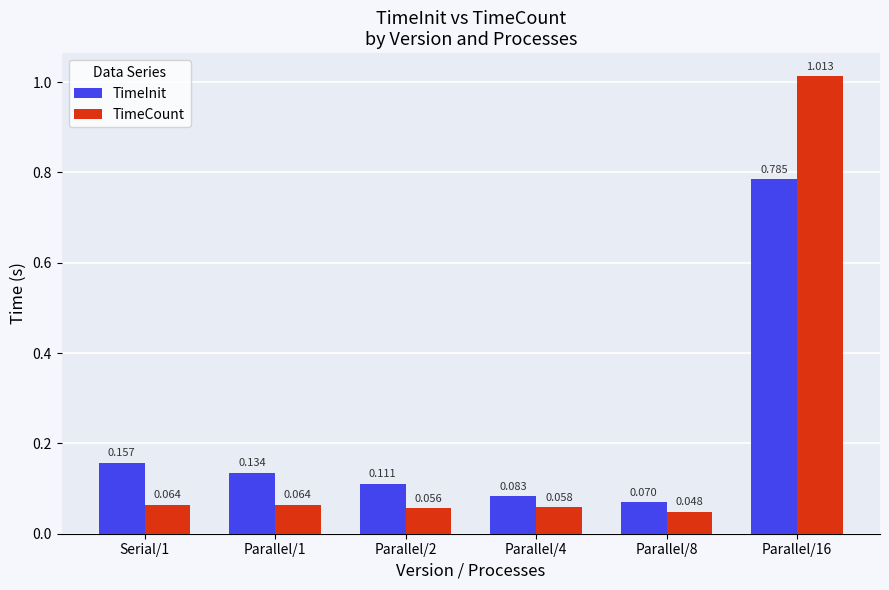

What position from the left is Parallel/2?

3